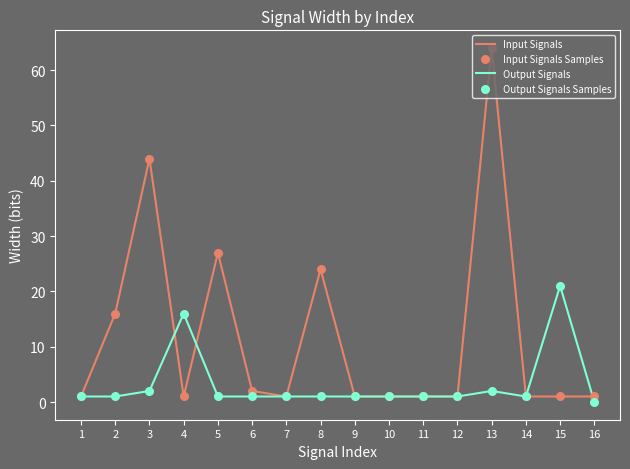

Which series has the largest total across all categories?

Input Signals